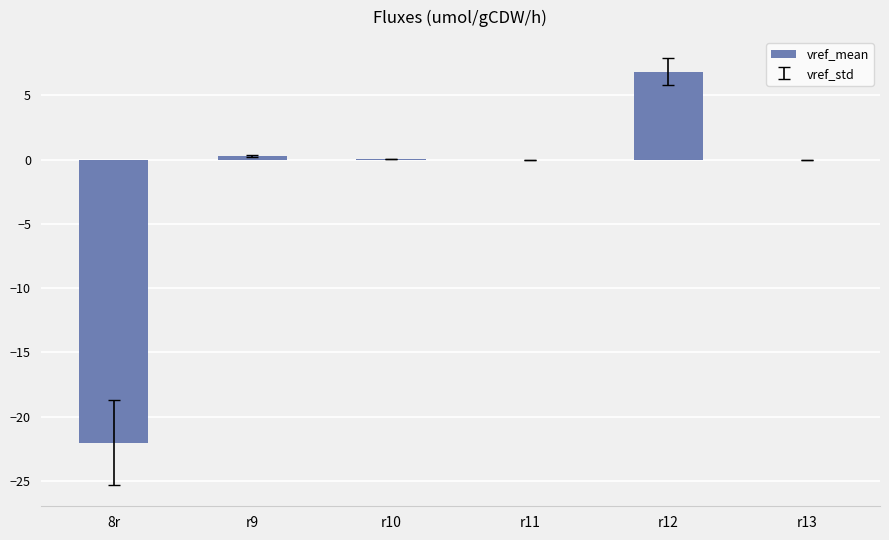

Count the number of categories in the chart.

6